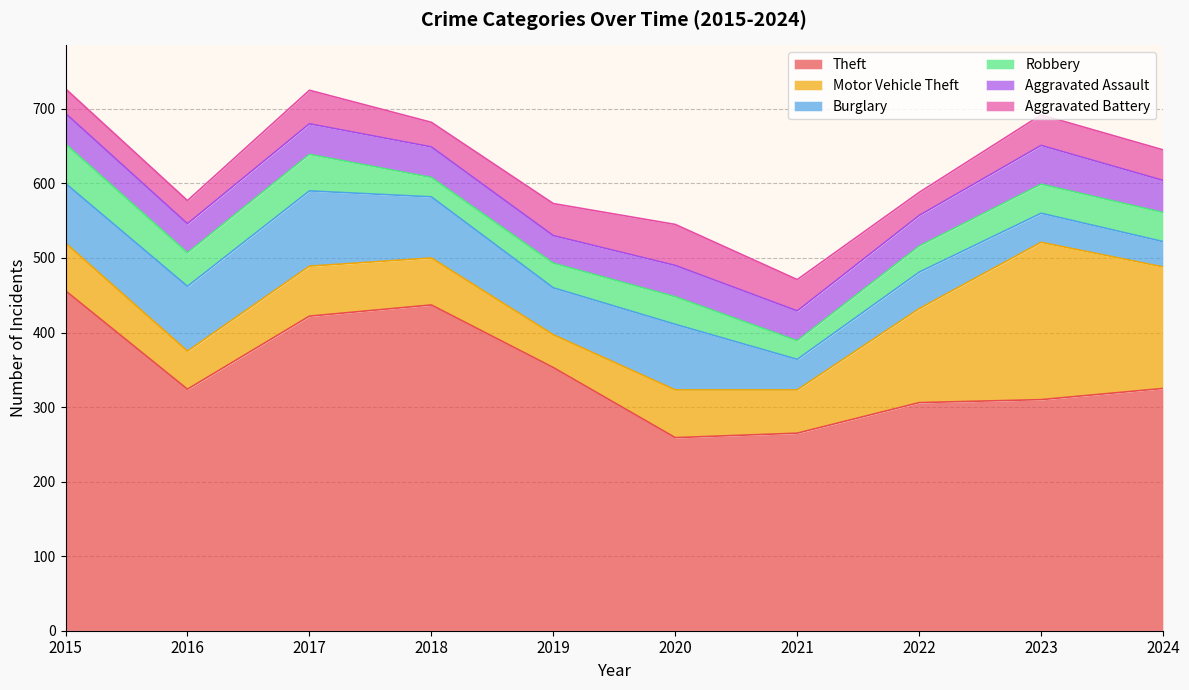

What is the sum of the Aggravated Battery values at 2018 and 2020?

88